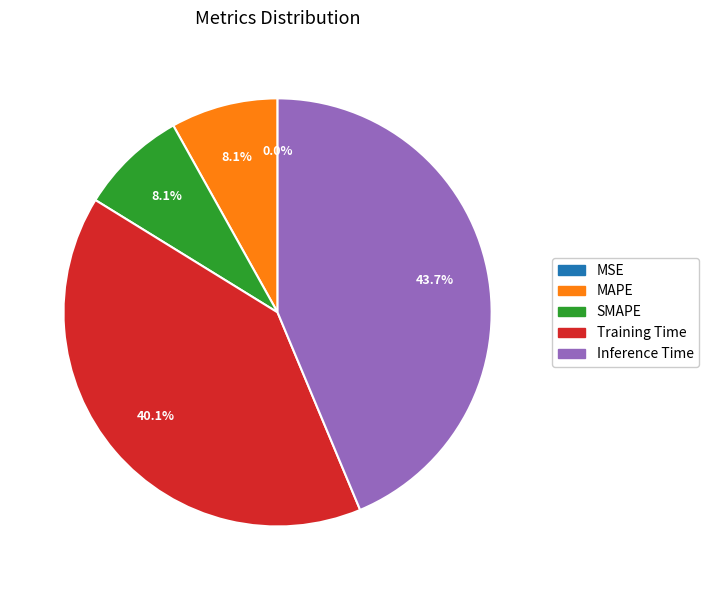

Count the number of slices in the pie.

5